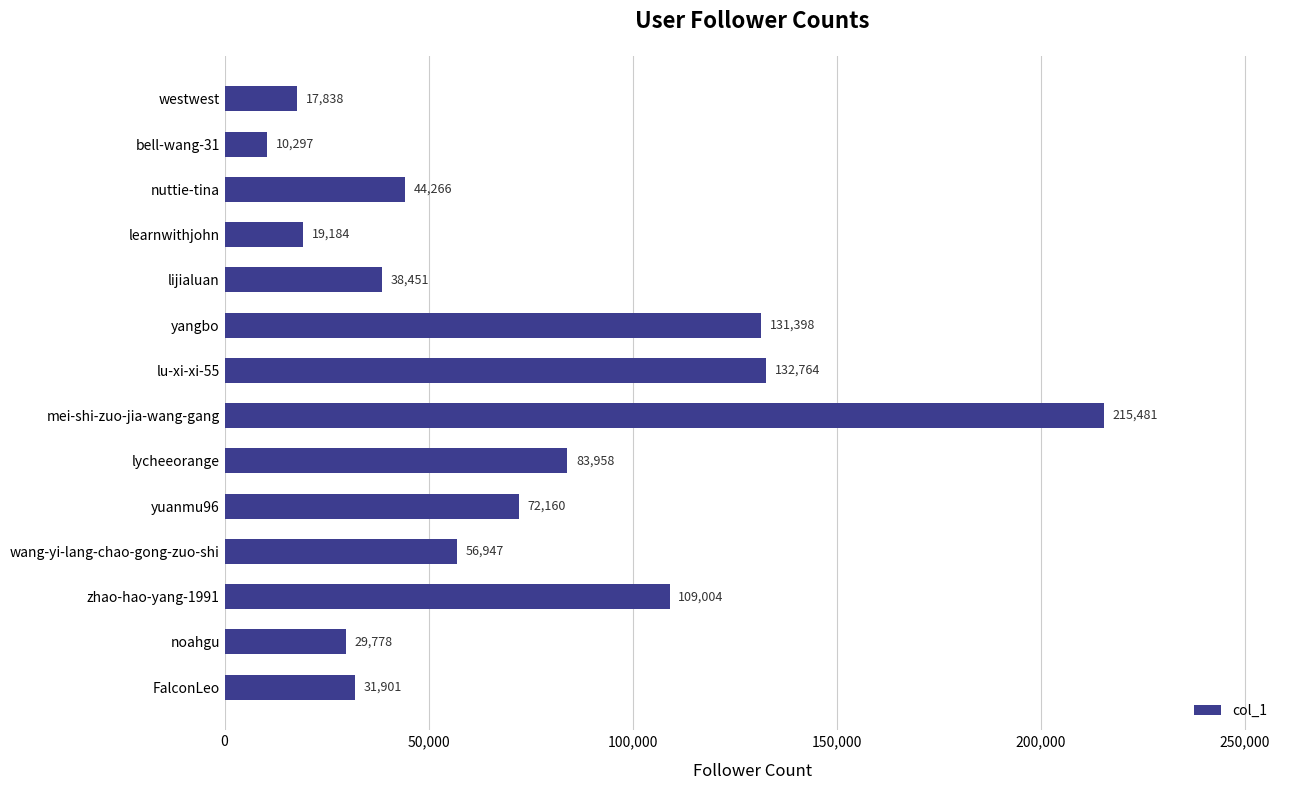

Rank the categories by value from lowest to highest.

bell-wang-31, westwest, learnwithjohn, noahgu, FalconLeo, lijialuan, nuttie-tina, wang-yi-lang-chao-gong-zuo-shi, yuanmu96, lycheeorange, zhao-hao-yang-1991, yangbo, lu-xi-xi-55, mei-shi-zuo-jia-wang-gang